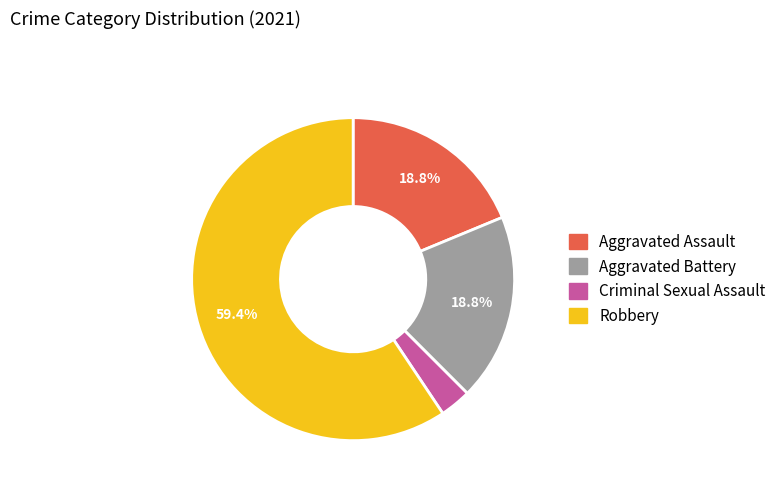

Is Aggravated Battery the majority of the pie?

No